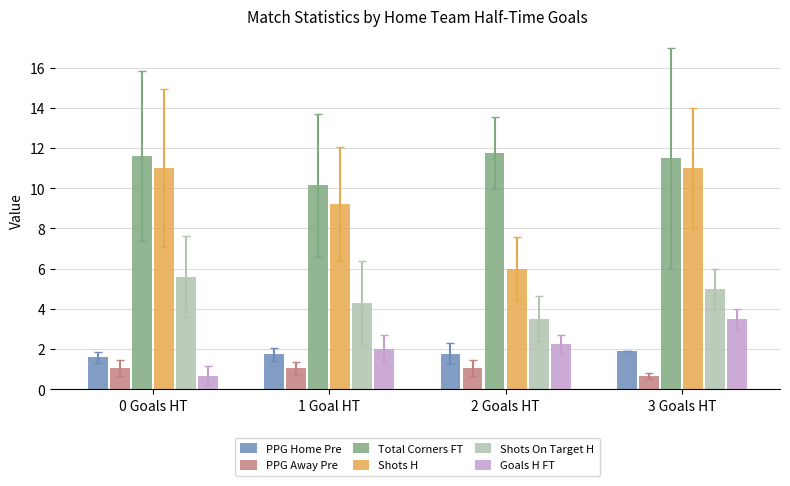

Is it true that PPG Home Pre equals 1.8 at 2 Goals HT?

True